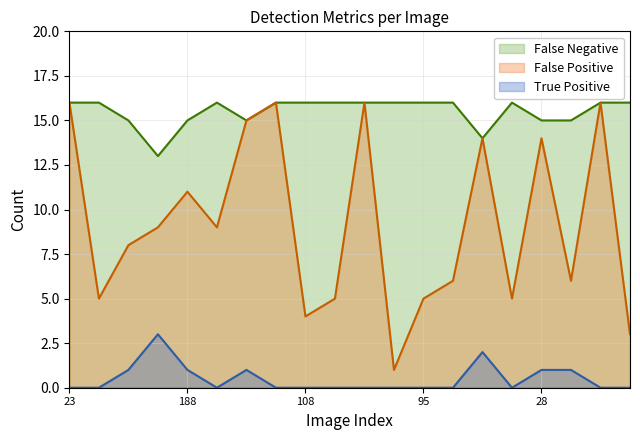

What are all the series names shown in the legend?

False Negative, False Positive, True Positive